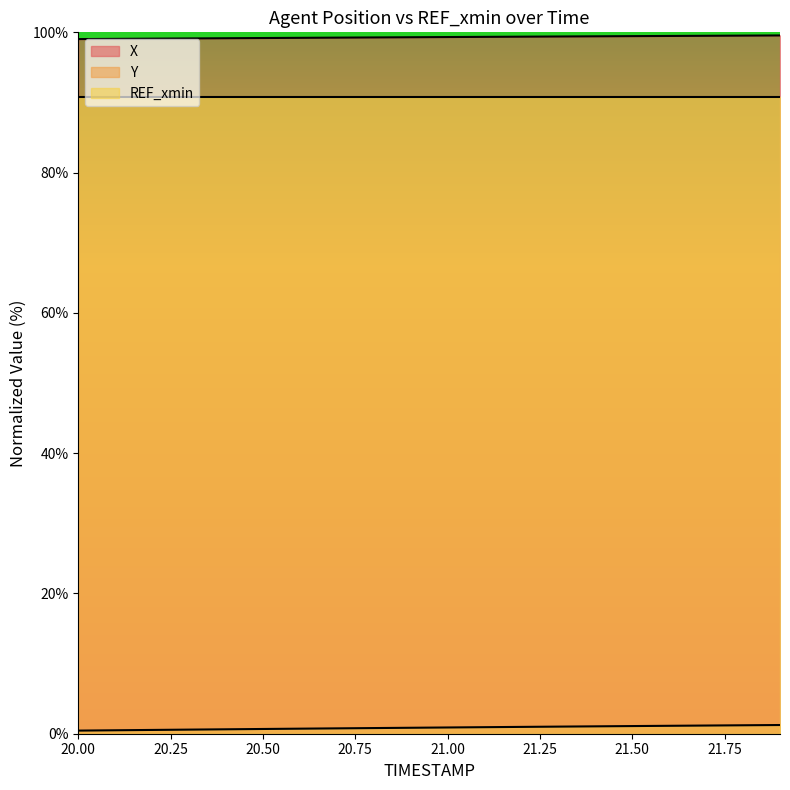

Rank the series by their maximum value, from lowest to highest.

Y, REF_xmin, X